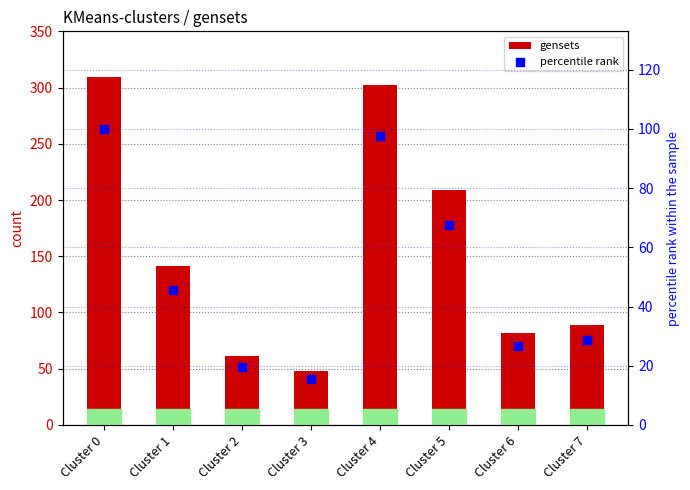

At how many categories does at least one series exceed 178?

3